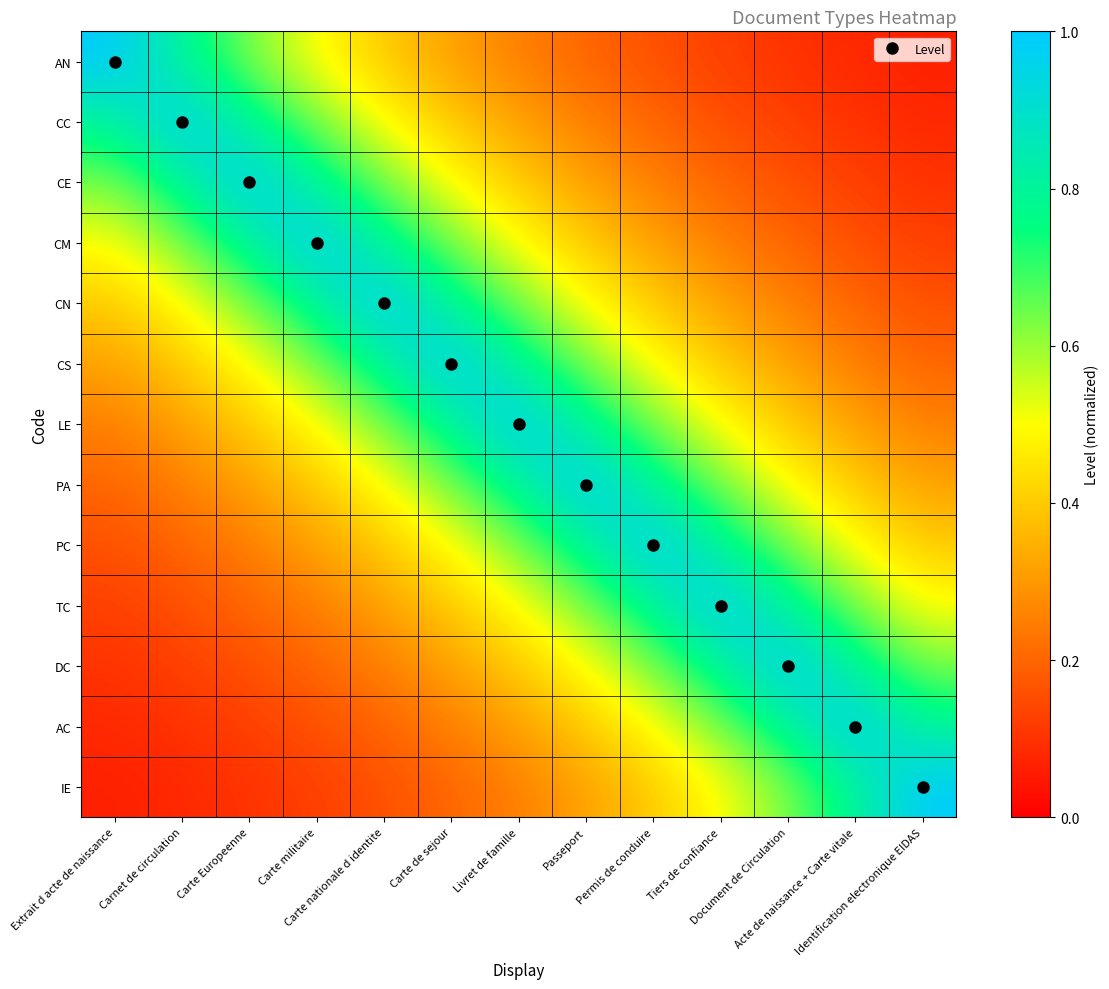

What is the minimum value shown in the chart?

0.1